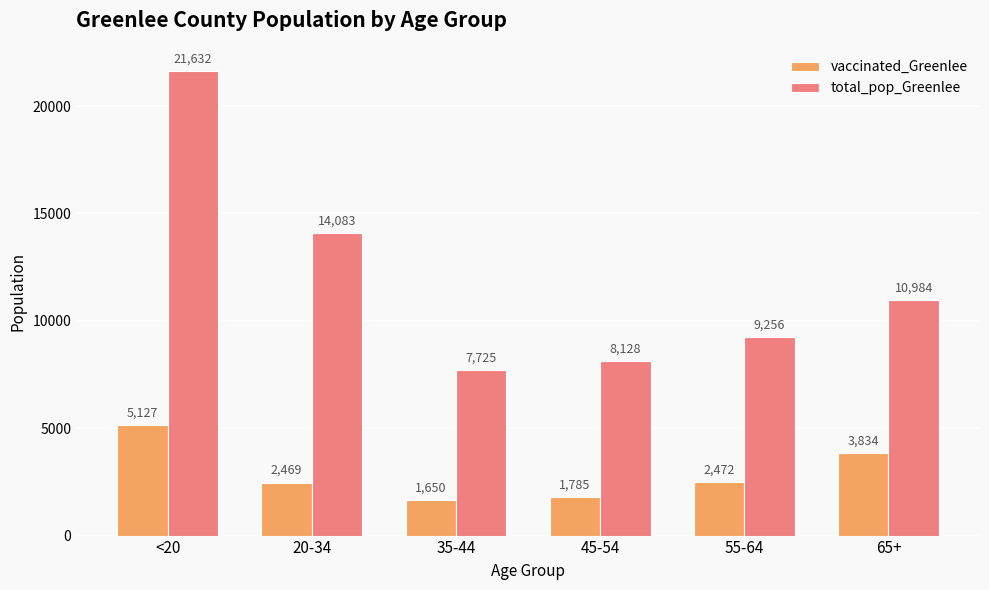

What is the value of the vaccinated_Greenlee bar at the 4th from the left?

1785